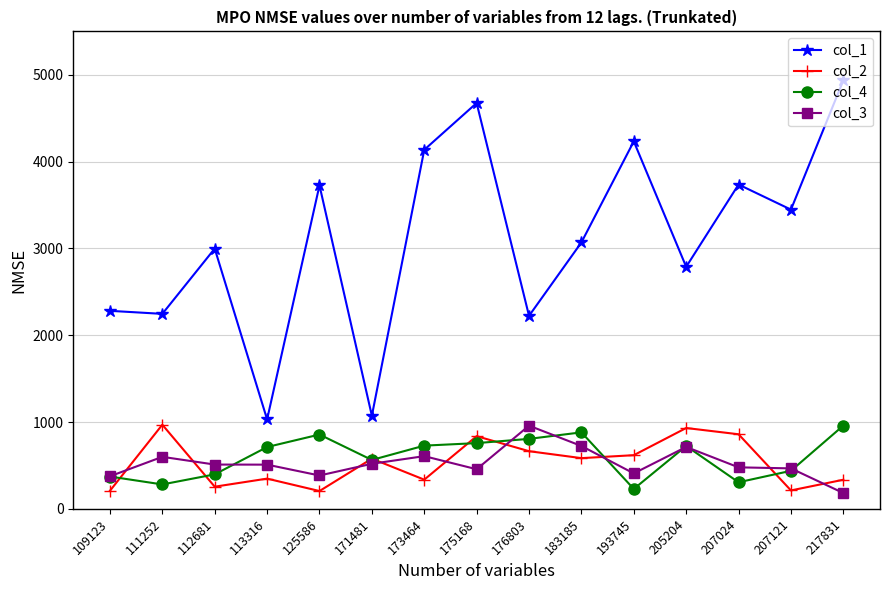

True or false: col_2 has a value of 348 at 113316.

True